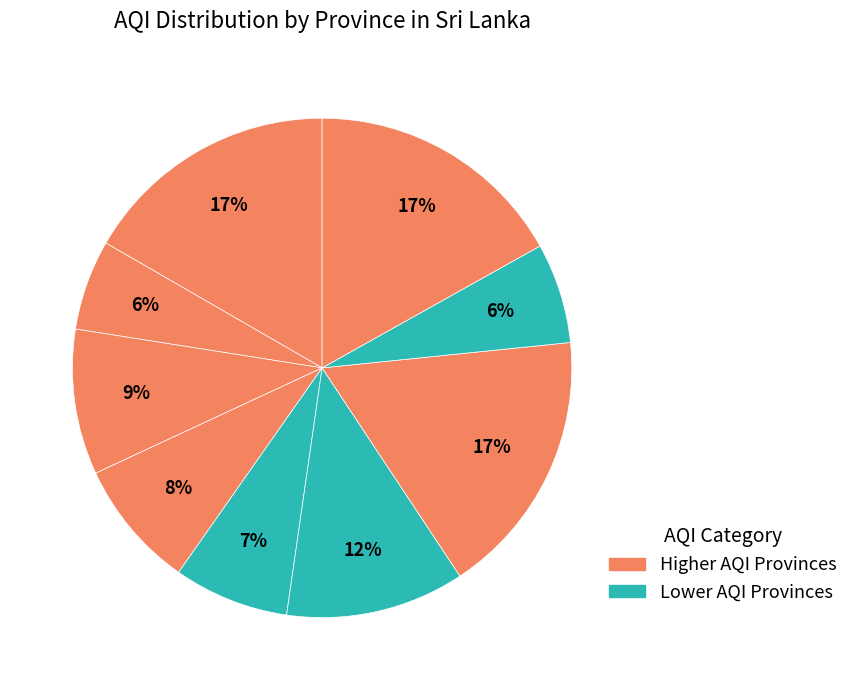

Count the number of slices in the pie.

9